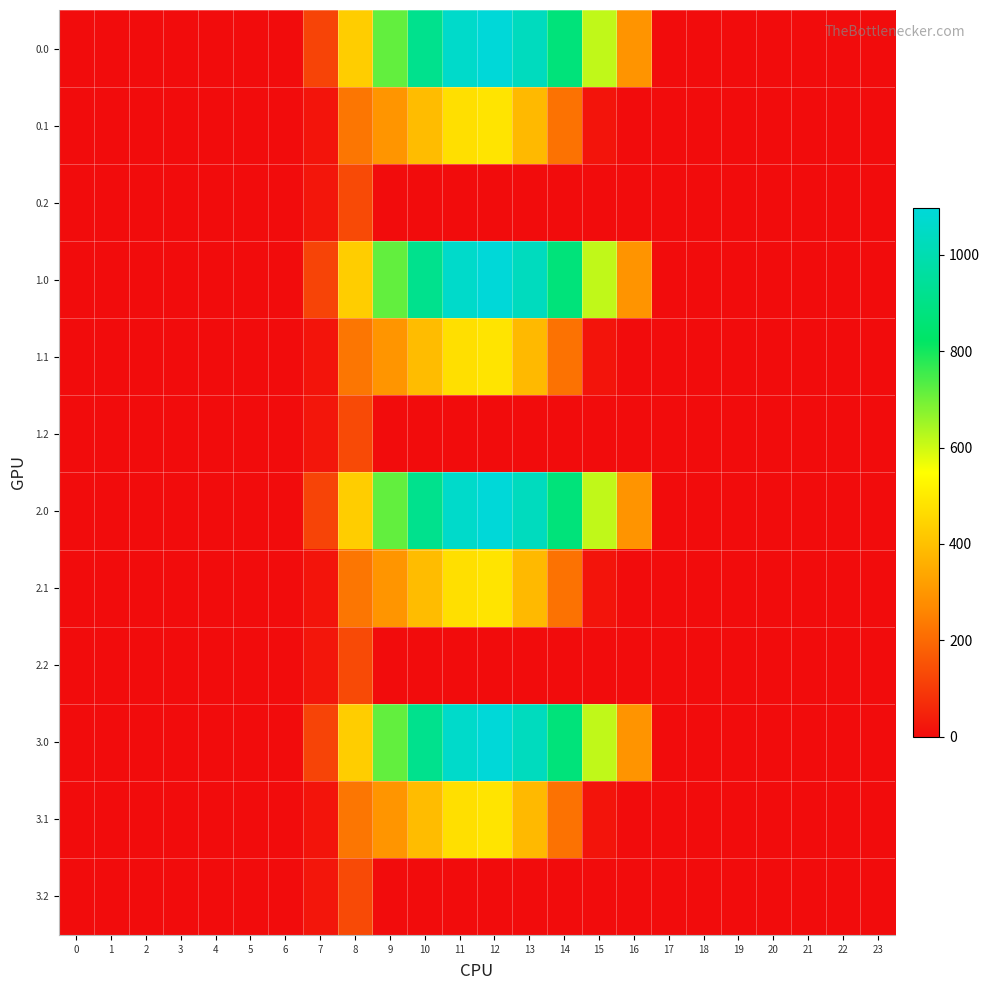

At which category is the sum across all series the highest?

12